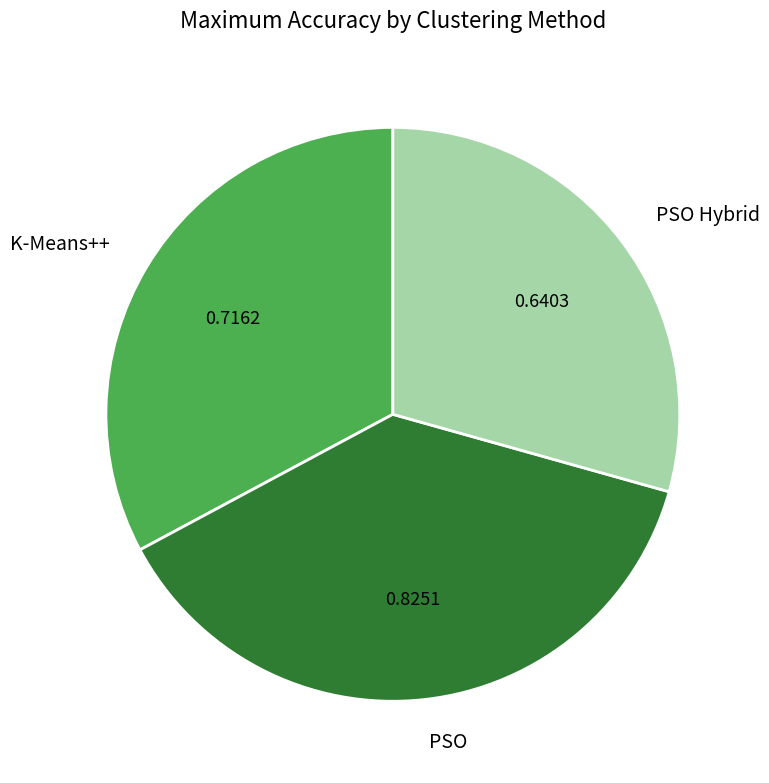

Which has a higher value, PSO Hybrid or K-Means++?

K-Means++